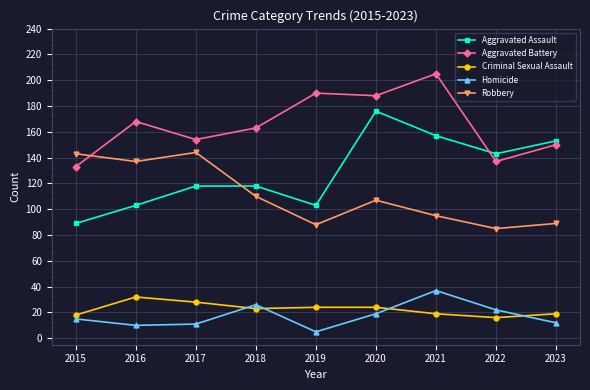

Between which two adjacent categories do Robbery and Aggravated Assault first intersect?

2017 and 2018